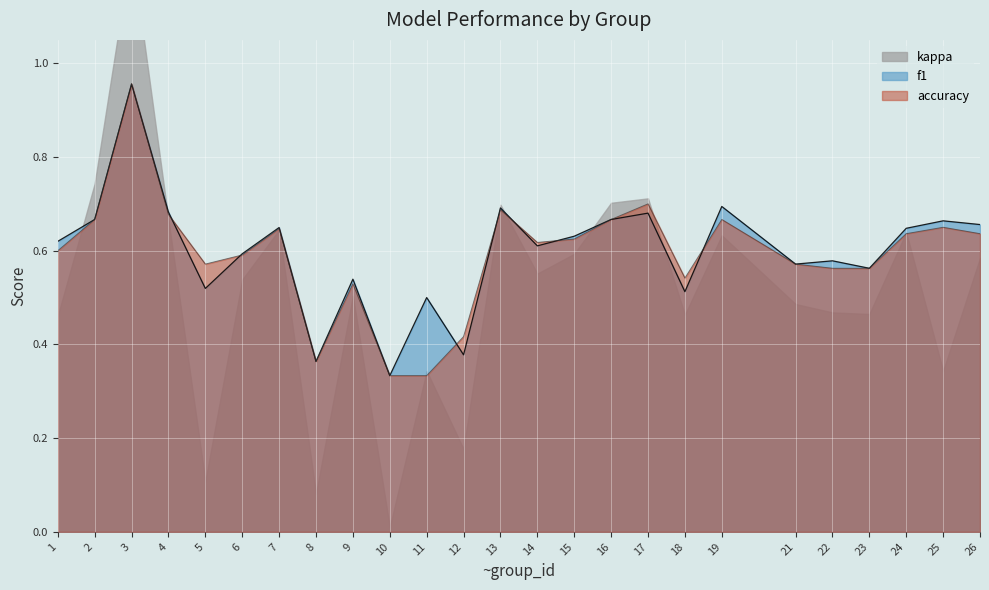

The f1 series shows 0.8 at 18. True or false?

False